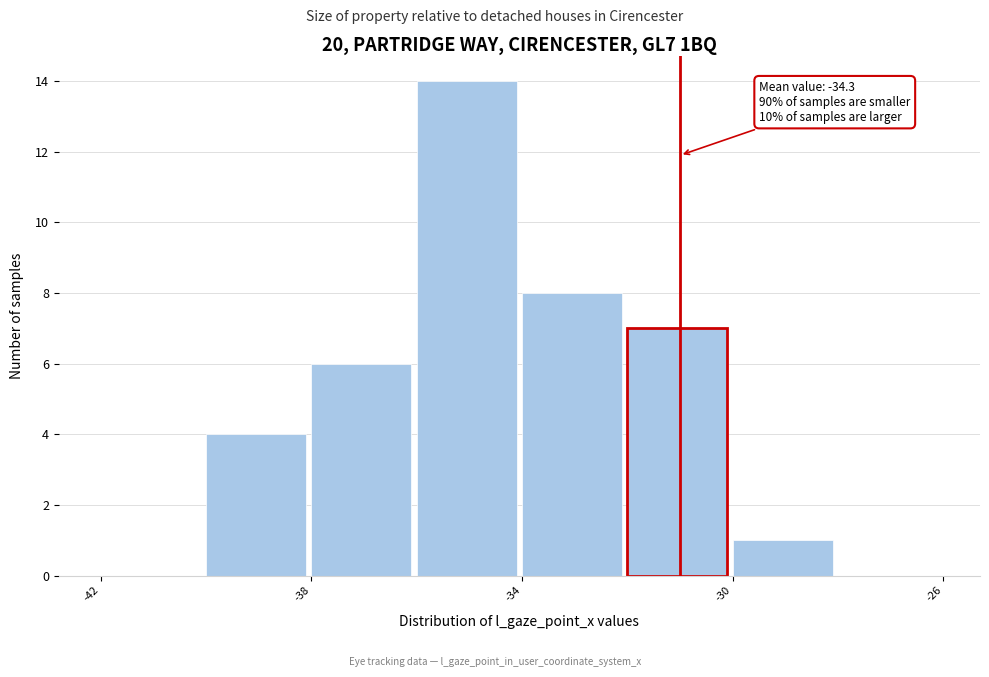

Over which range of the x-axis is the bar tallest?

-36 to -34